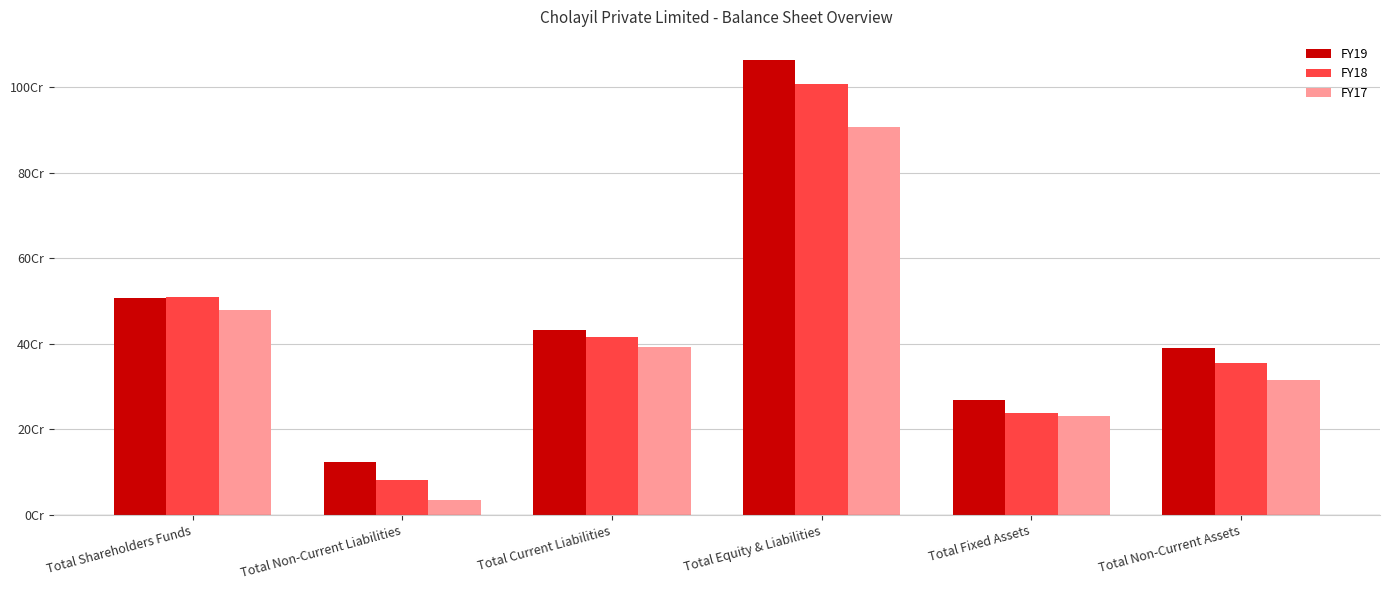

The FY17 series shows 552860484 at Total Non-Current Assets. True or false?

False